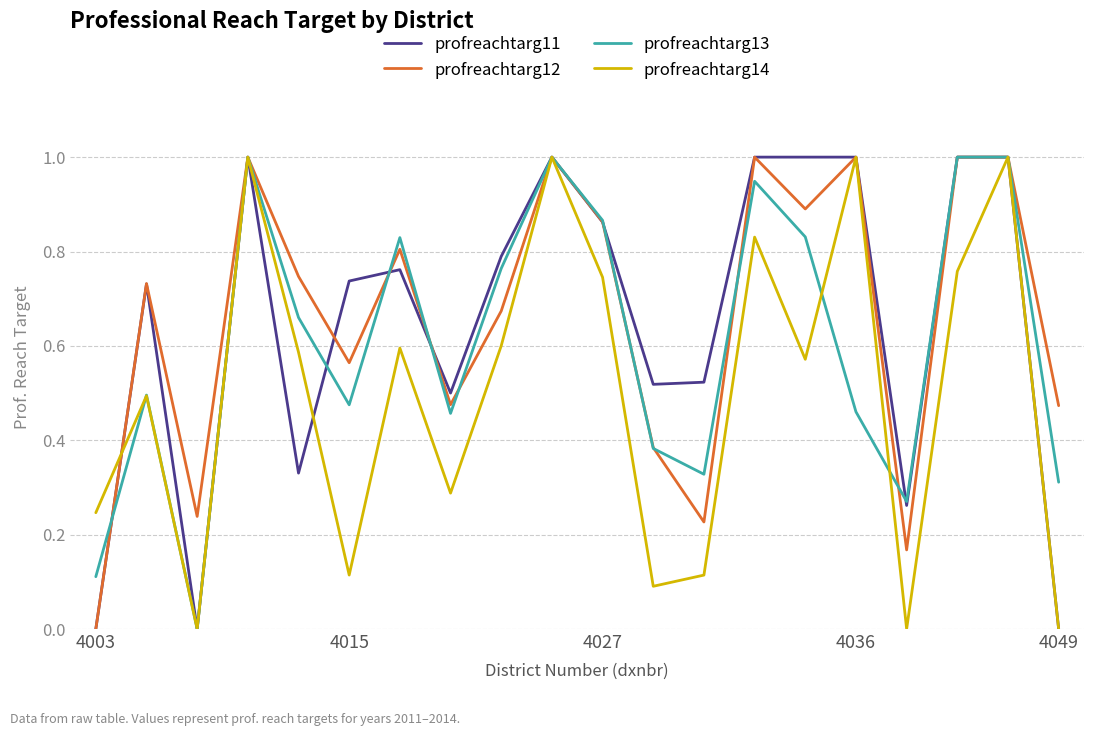

What is the sum of all profreachtarg13 values?

12.2